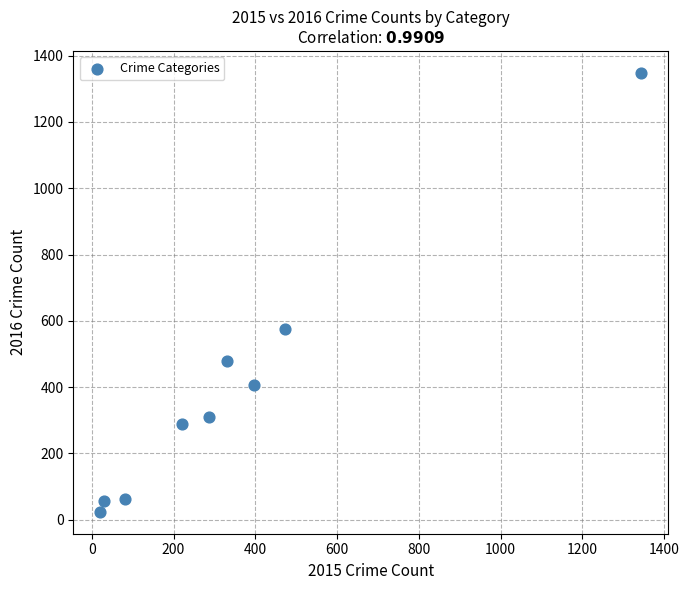

What is the range of Y values (max minus min)?

1324